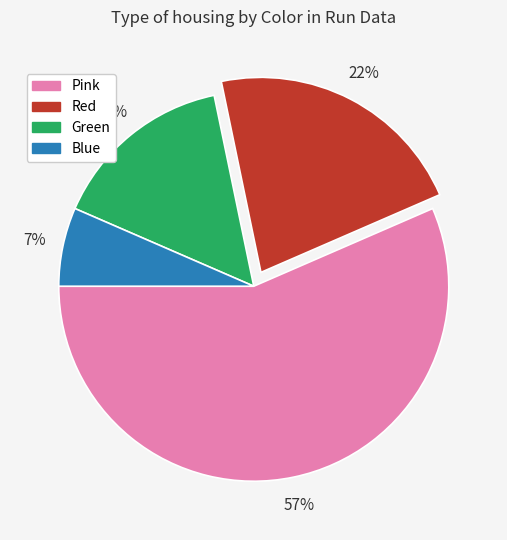

True or false: Blue accounts for 7% of the total.

True